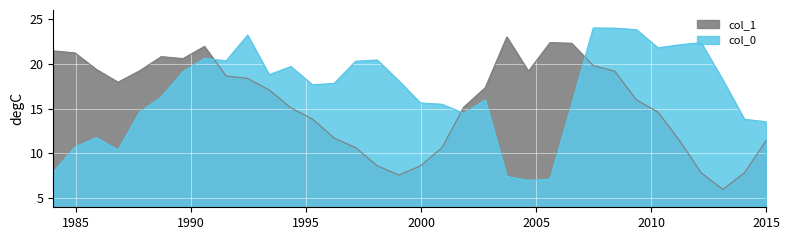

What are all the series names shown in the legend?

col_0, col_1